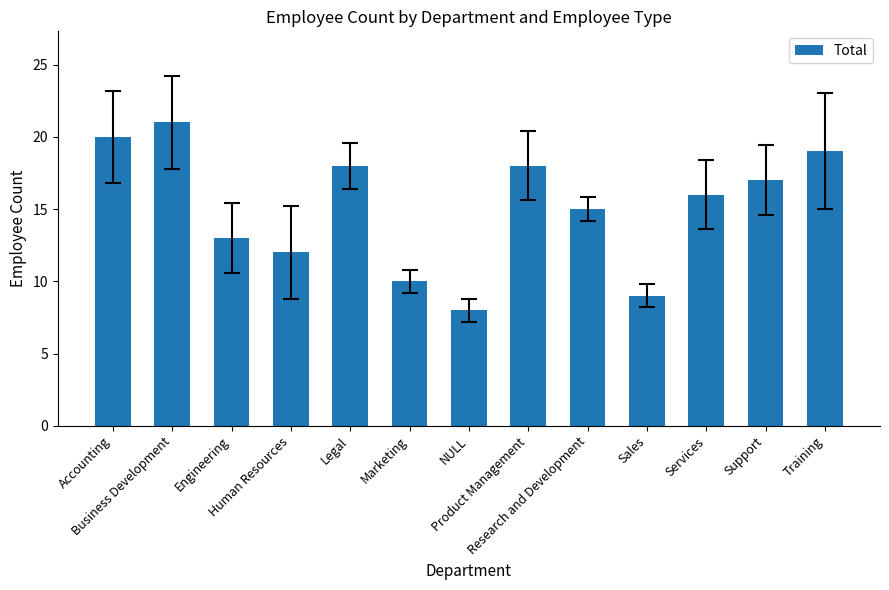

Reading left to right, what are all the values shown in this chart?

Accounting=20	Business Development=21	Engineering=13	Human Resources=12	Legal=18	Marketing=10	NULL=8	Product Management=18	Research and Development=15	Sales=9	Services=16	Support=17	Training=19